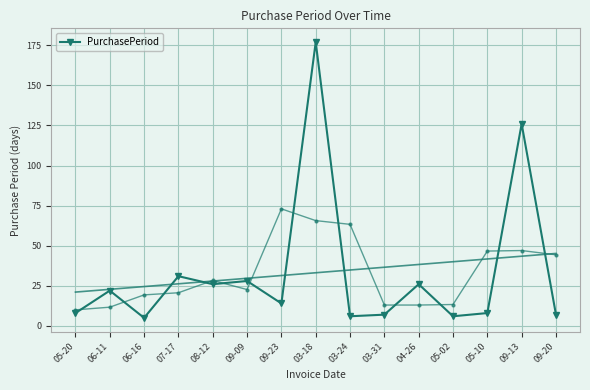

What is the sum of all values?

497